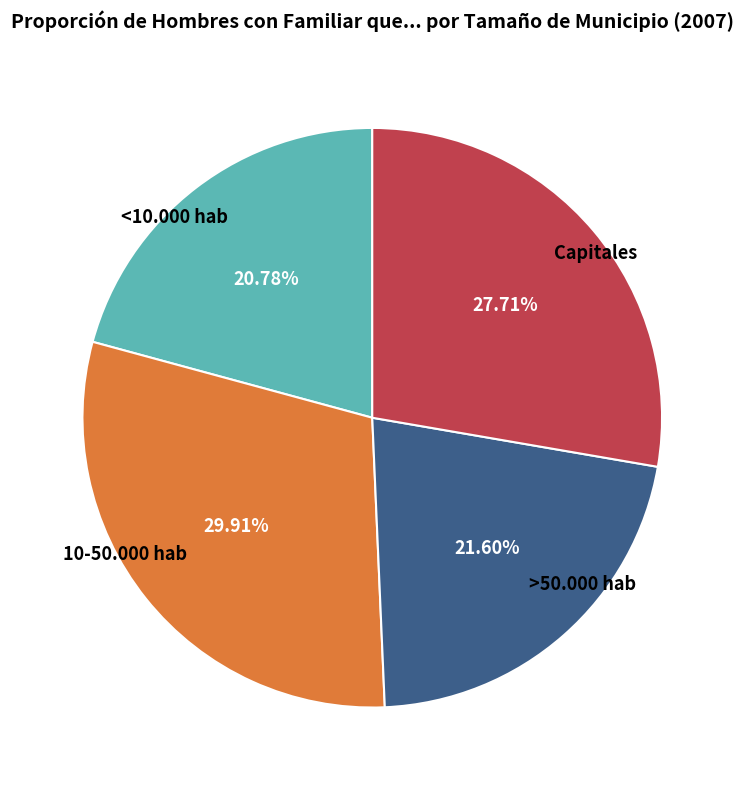

To the nearest percent, what percentage of the pie is Capitales?

28%